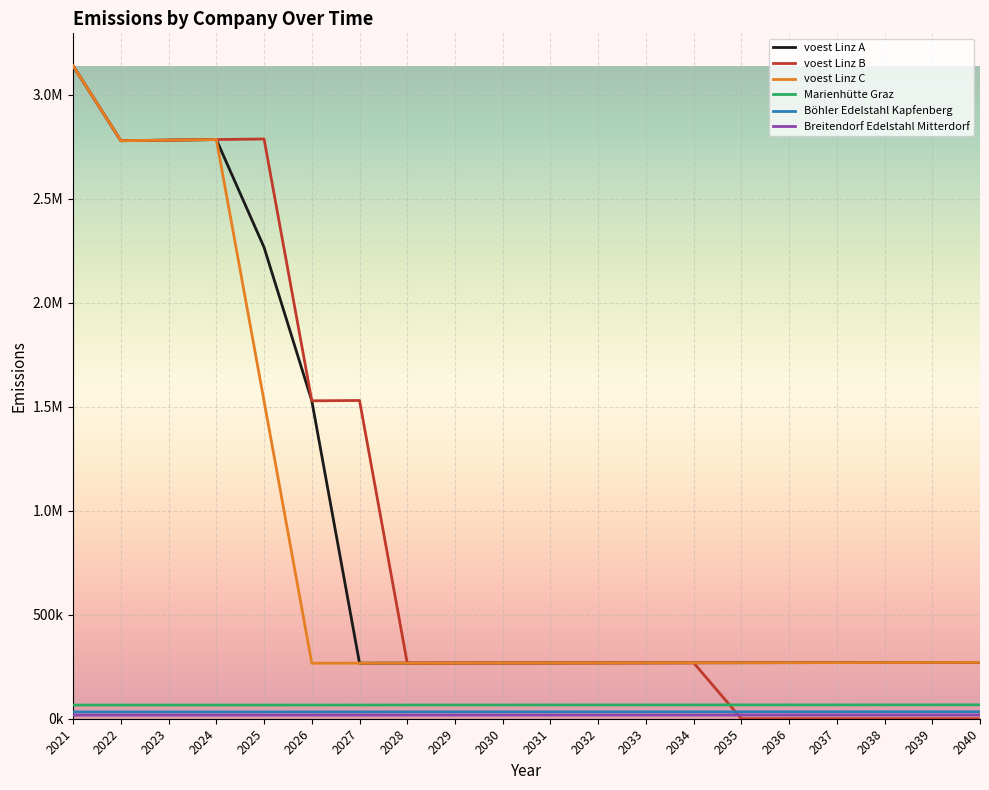

At which label does Breitendorf Edelstahl Mitterdorf first exceed 17776?

2031